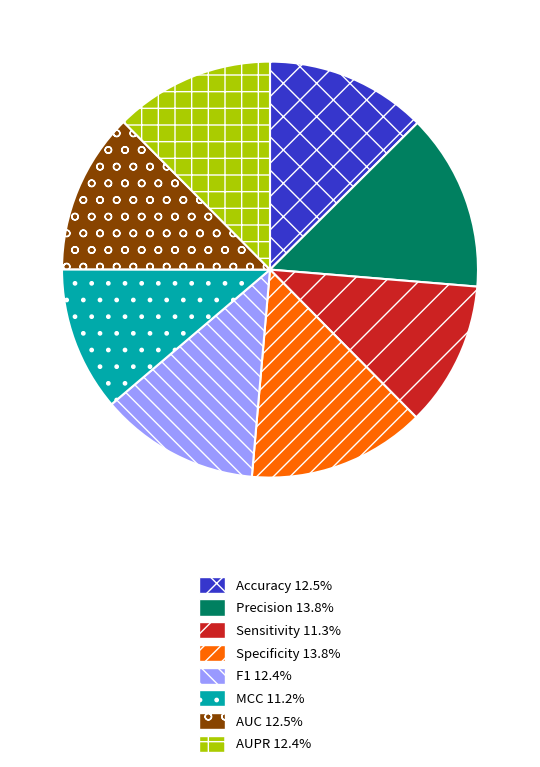

Is there a majority slice in this chart?

No